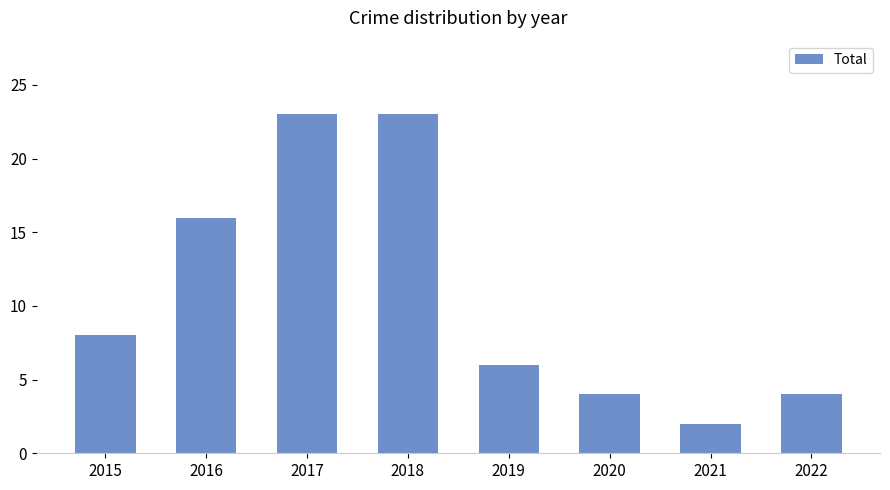

What is the value of the 4th bar from the left?

23